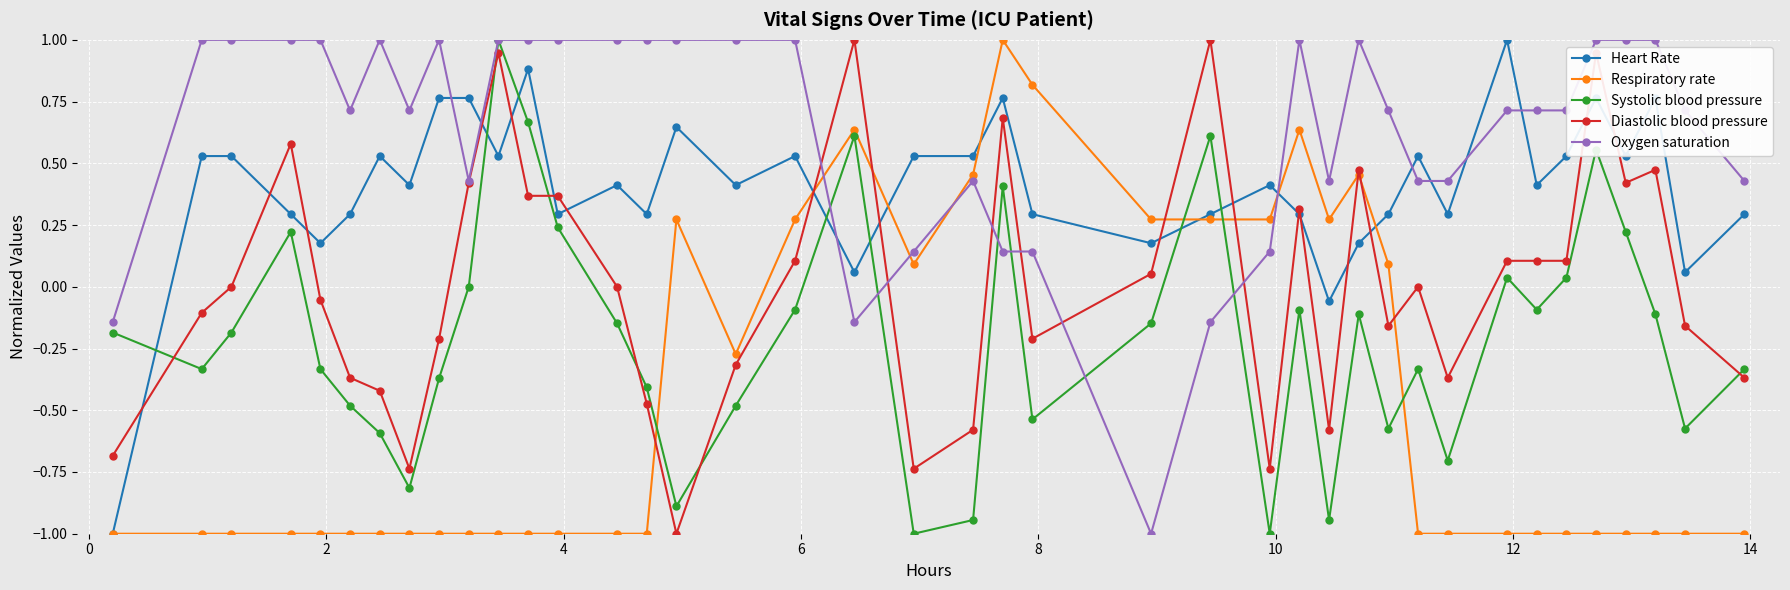

What is the maximum value for Diastolic blood pressure?

1.0